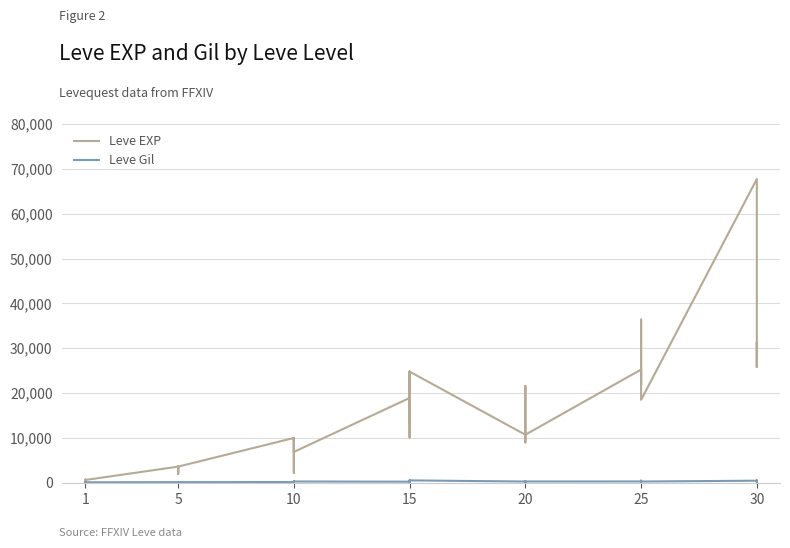

True or false: Leve EXP has a value of 17649 at 30.

False